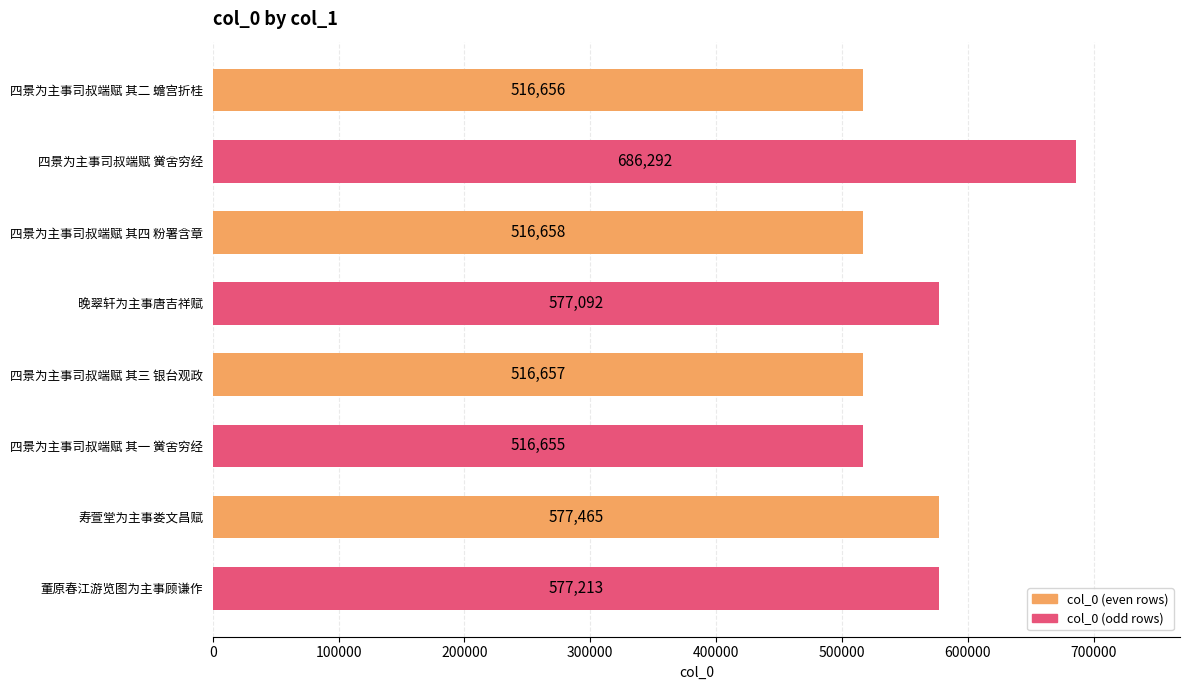

What is the average value?

560586